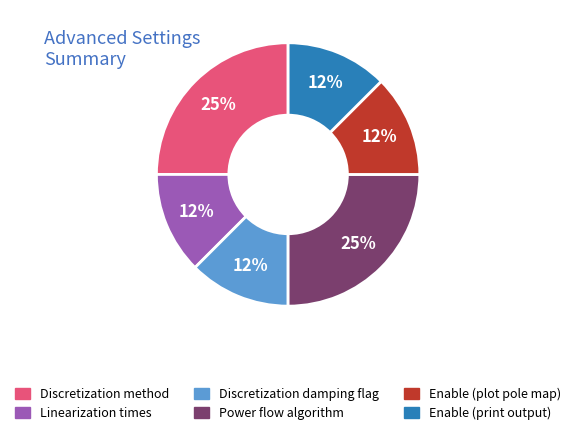

To the nearest percent, what is the average slice percentage?

17%